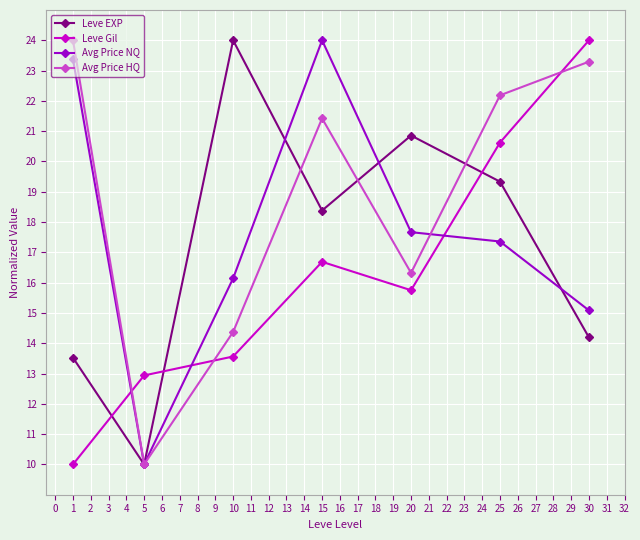

What is the total value across all series at 15?

80.5